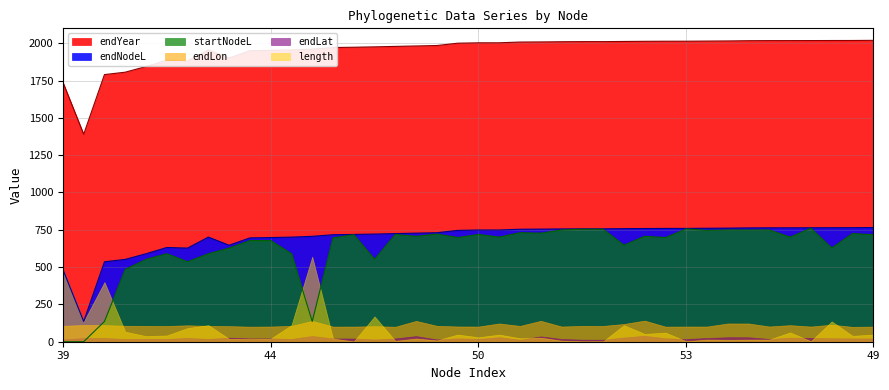

True or false: endYear and startNodeL intersect in this chart.

False